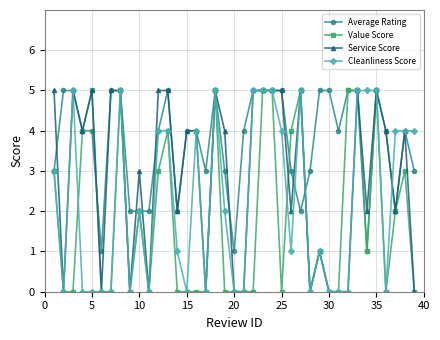

List the series in order of their overall mean, highest first.

Average Rating, Service Score, Cleanliness Score, Value Score